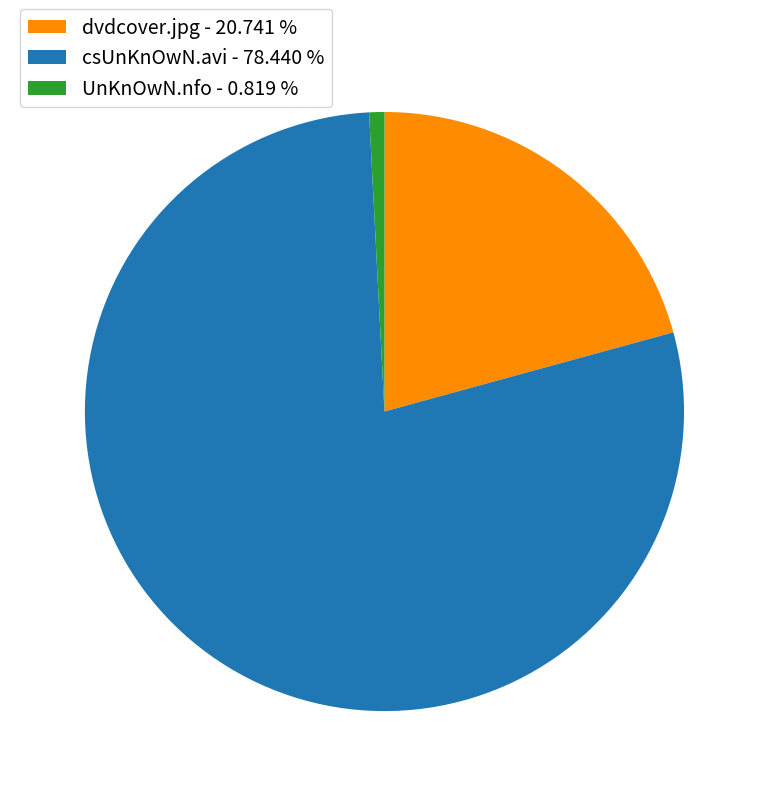

What is the smallest slice in the pie chart?

UnKnOwN.nfo